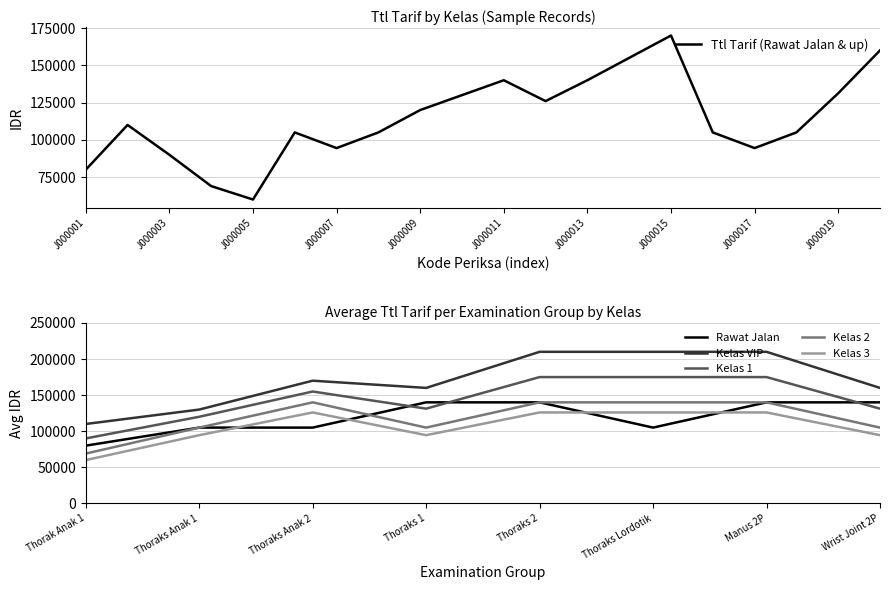

At which category does the data reach its first local valley?

J000005